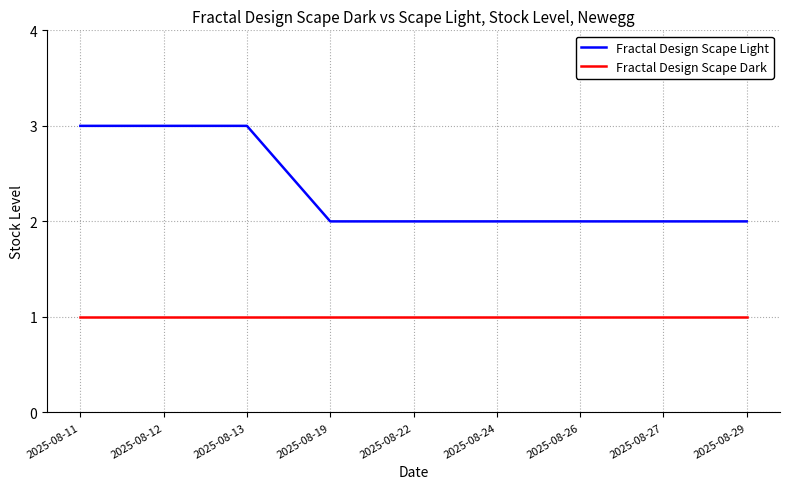

Rank the series by their average value, from highest to lowest.

Fractal Design Scape Light, Fractal Design Scape Dark